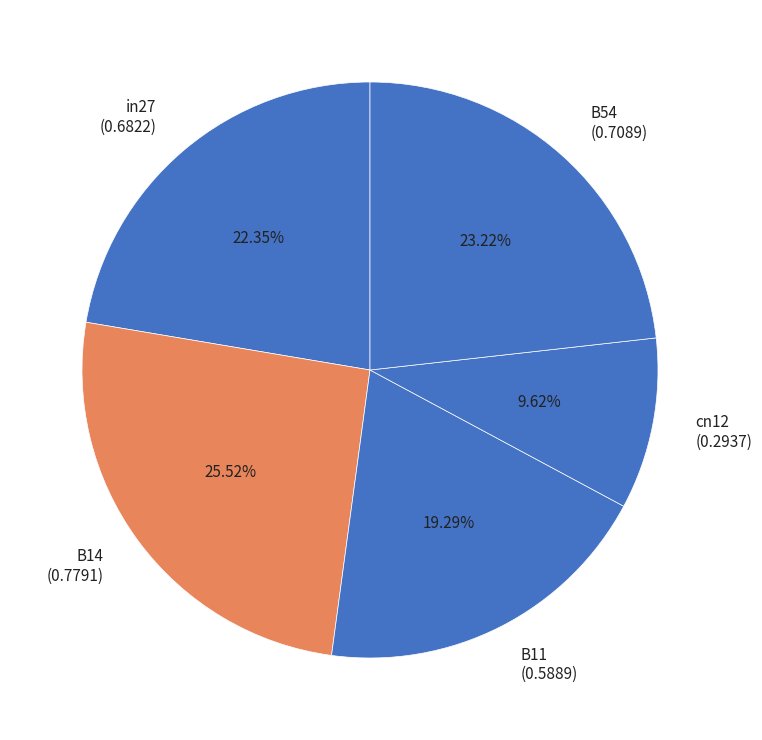

How many segments does this pie chart have?

5